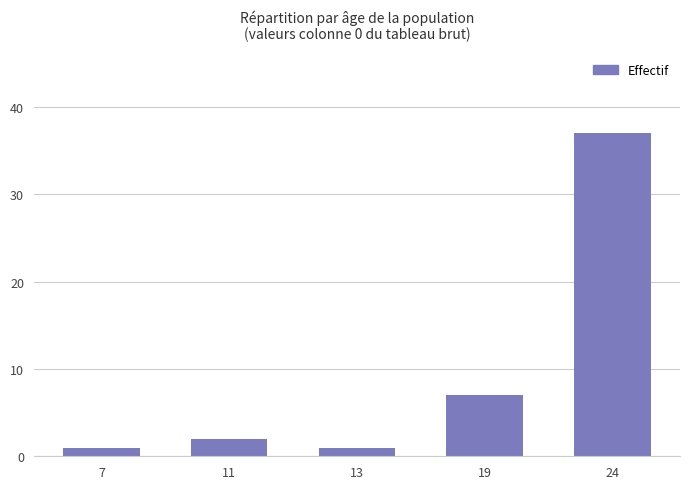

Are the bars horizontal?

No